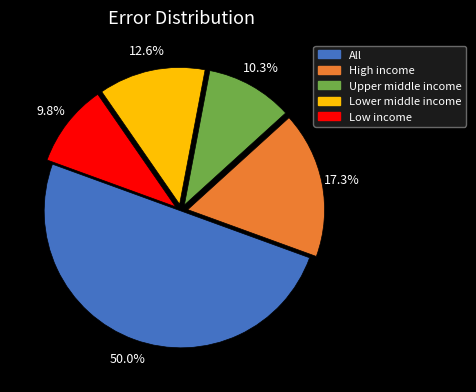

What portion of the pie excludes Low income?

90.2%